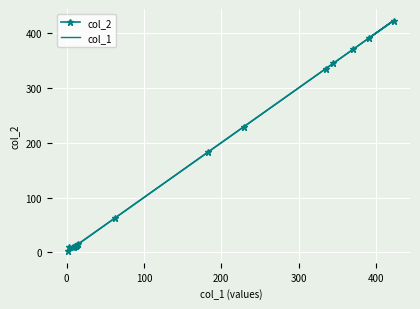

What is the minimum value shown in the chart?

2